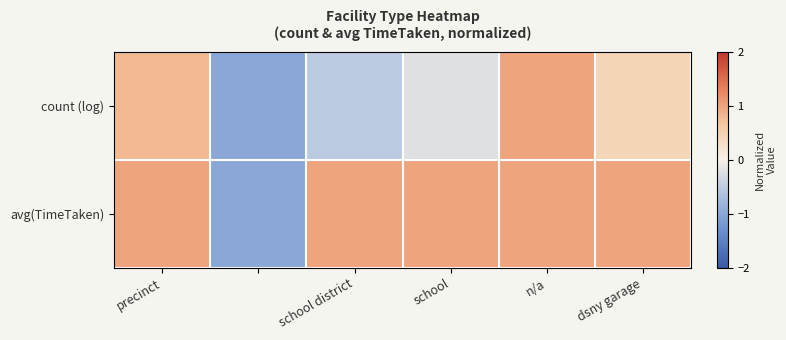

Reading right to left, what are all the values shown in this chart?

count (log): 0.5	1.0	-0.2	-0.5	-1.0	0.8
avg(TimeTaken): 1.0	1.0	1.0	1.0	-1.0	1.0